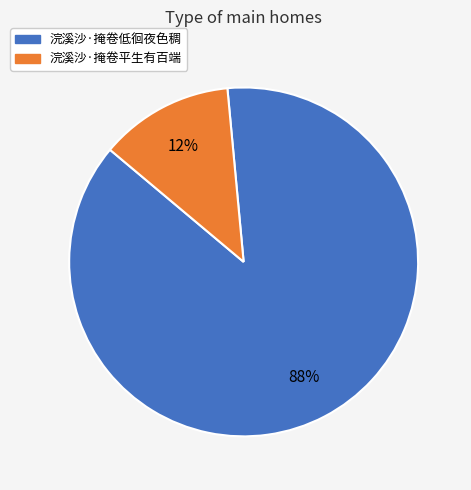

What is the largest slice in the pie chart?

浣溪沙·掩卷低徊夜色稠